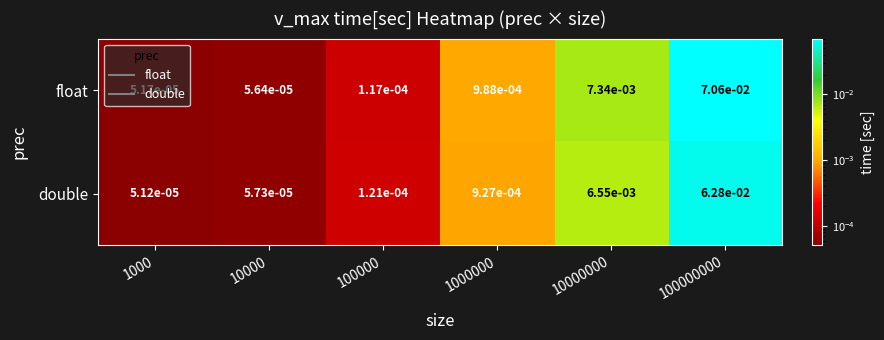

Which series has the widest spread of values?

float